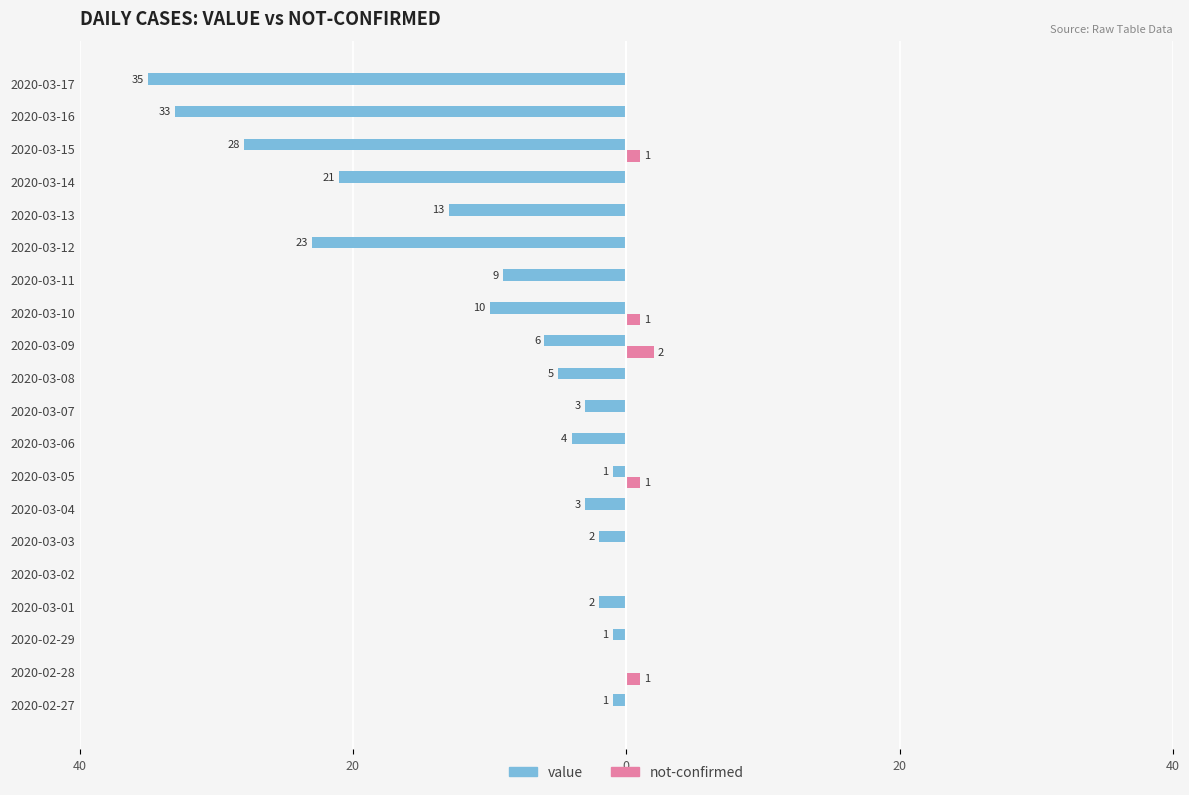

What are all the series names shown in the legend?

value, not-confirmed